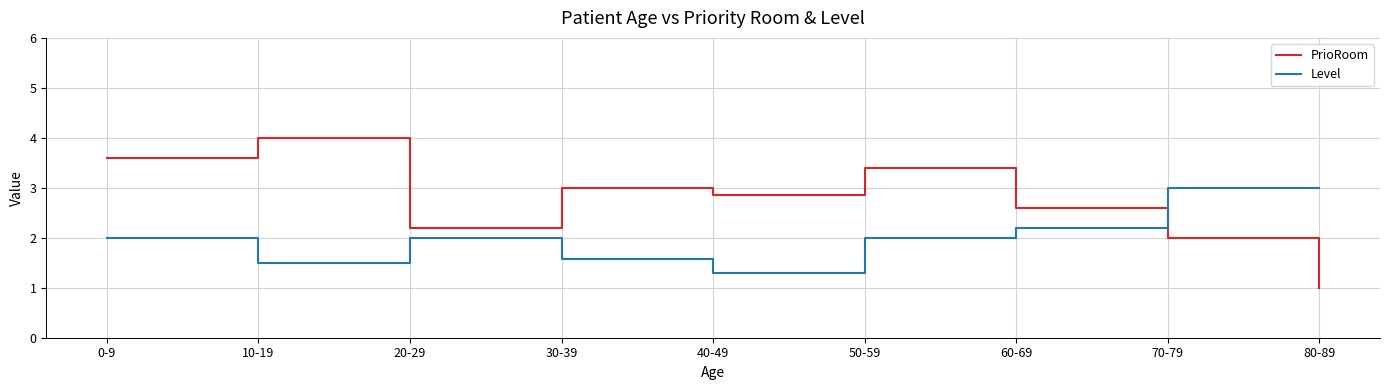

Between 60-69 and 80-89, which series saw the biggest shift?

PrioRoom